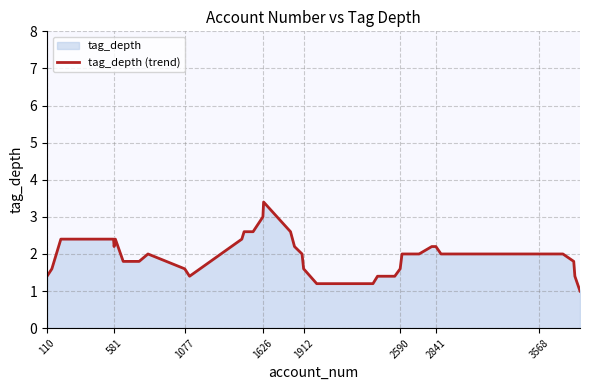

The chart shows a value of 0.8 at 1912. True or false?

False